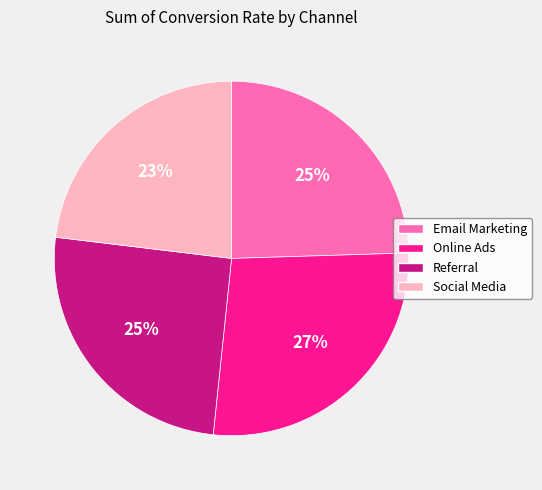

Do Email Marketing and Social Media together represent more than half of the pie?

No